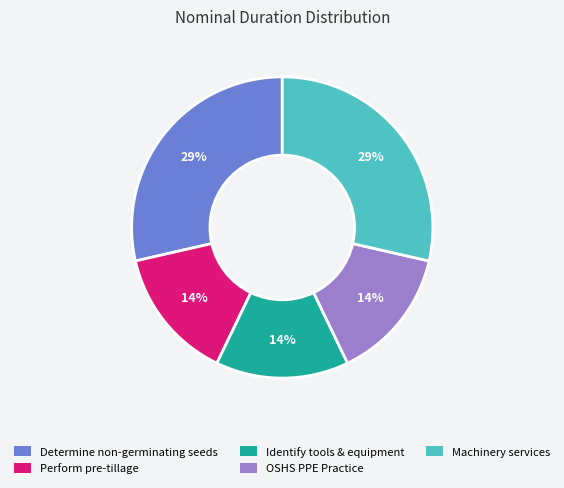

To the nearest percent, what is the average slice percentage?

20%